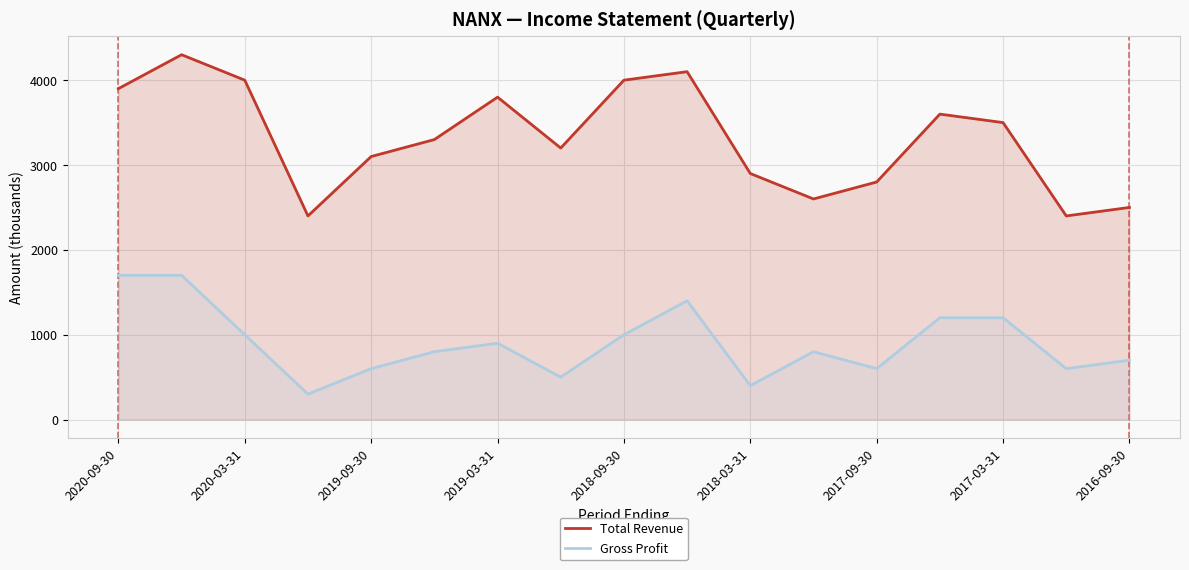

What value does the Gross Profit series have at 13?

1200